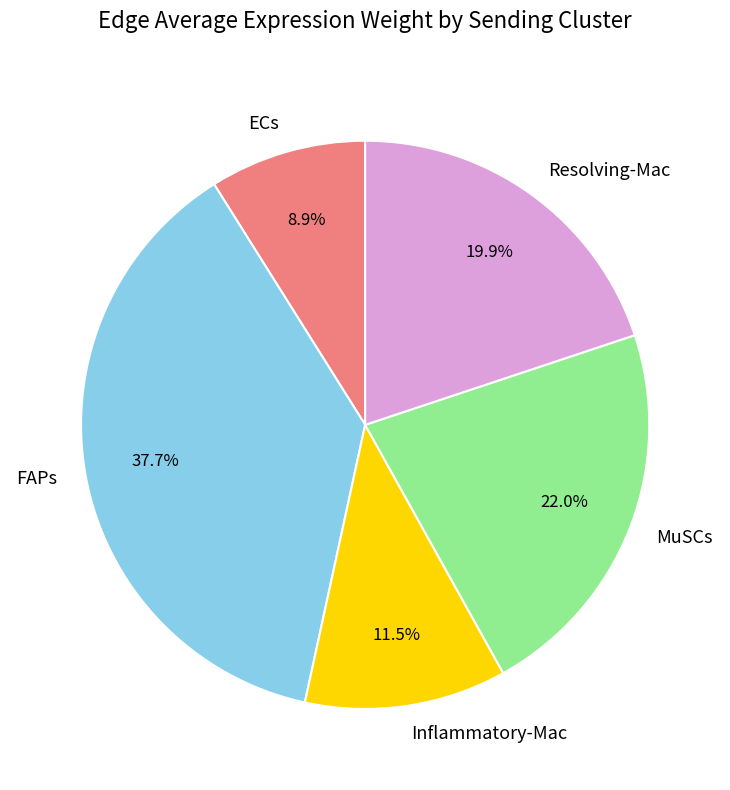

Which has a higher value, ECs or Resolving-Mac?

Resolving-Mac